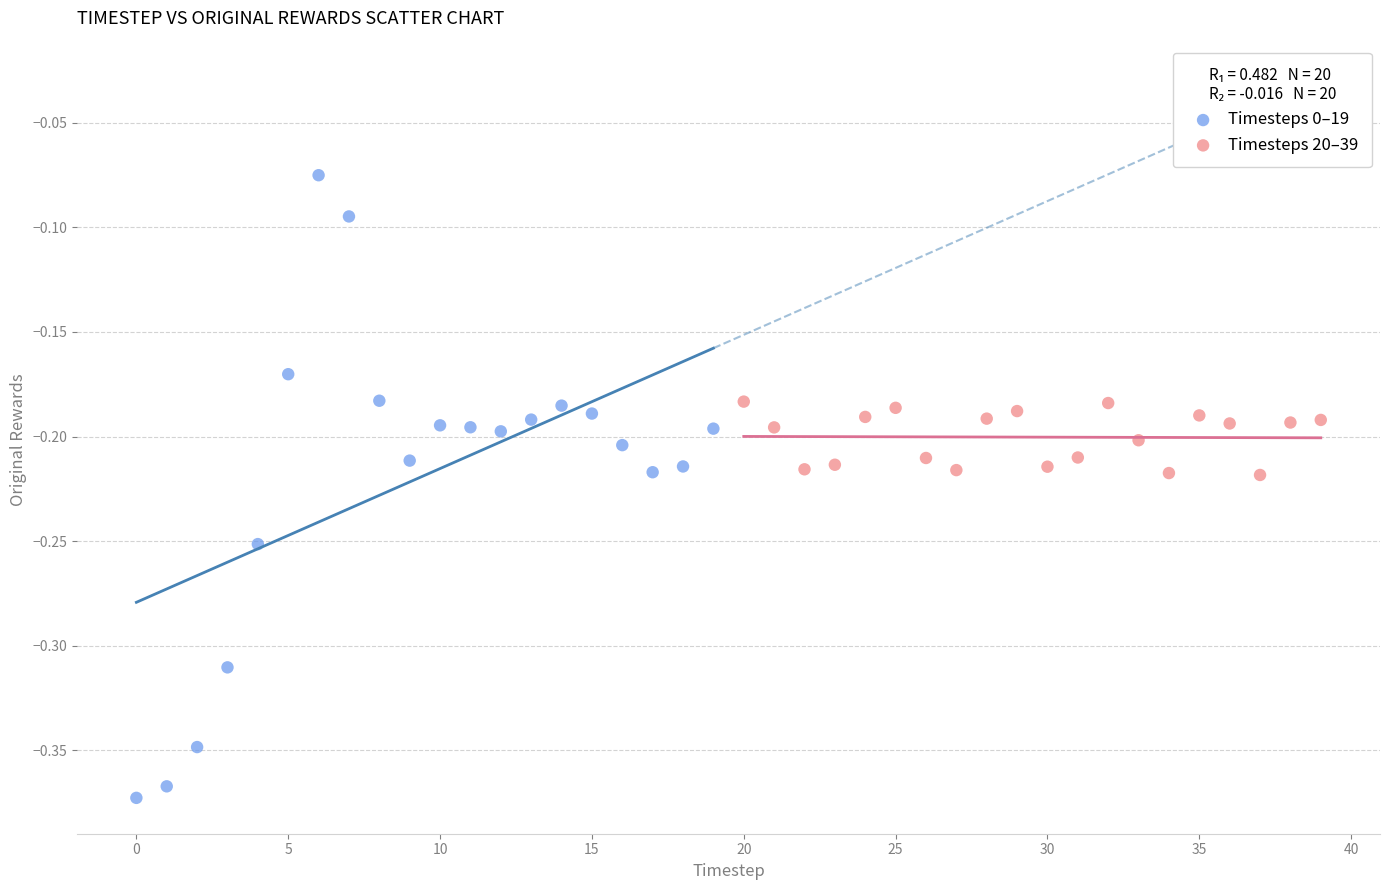

Which series contains the highest Y value?

Timesteps 0–19